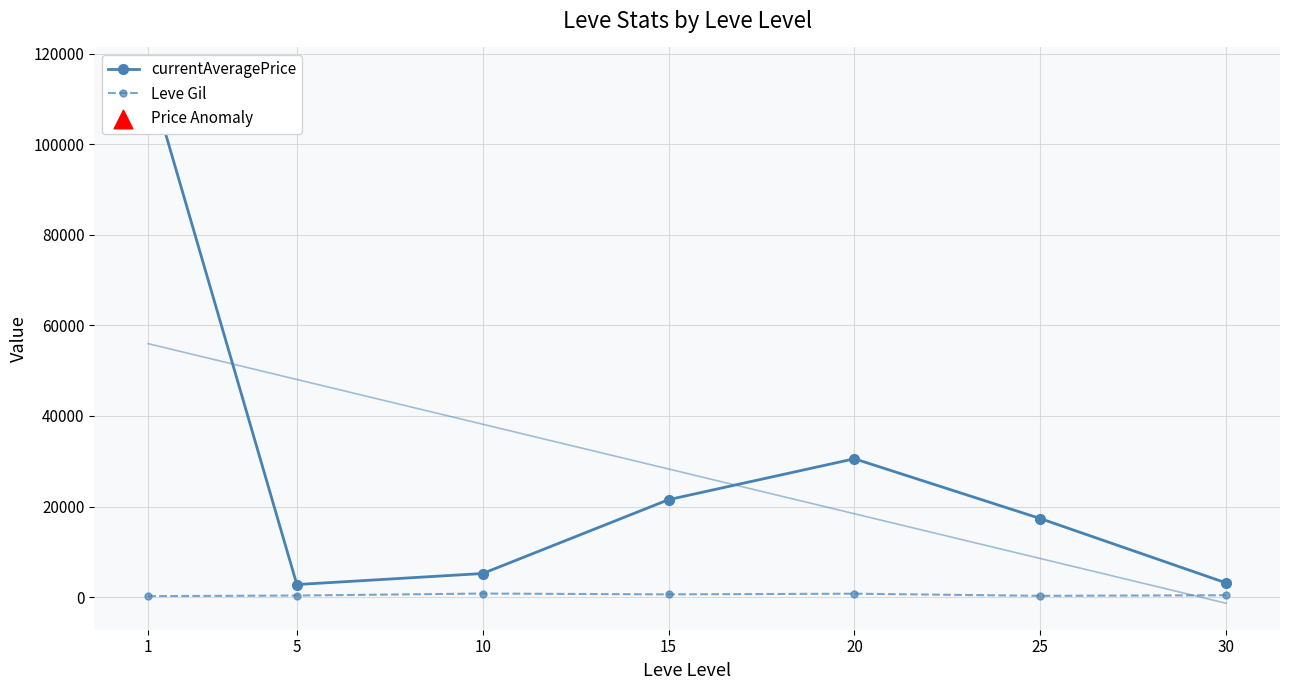

Which series reaches the maximum Y coordinate?

currentAveragePrice